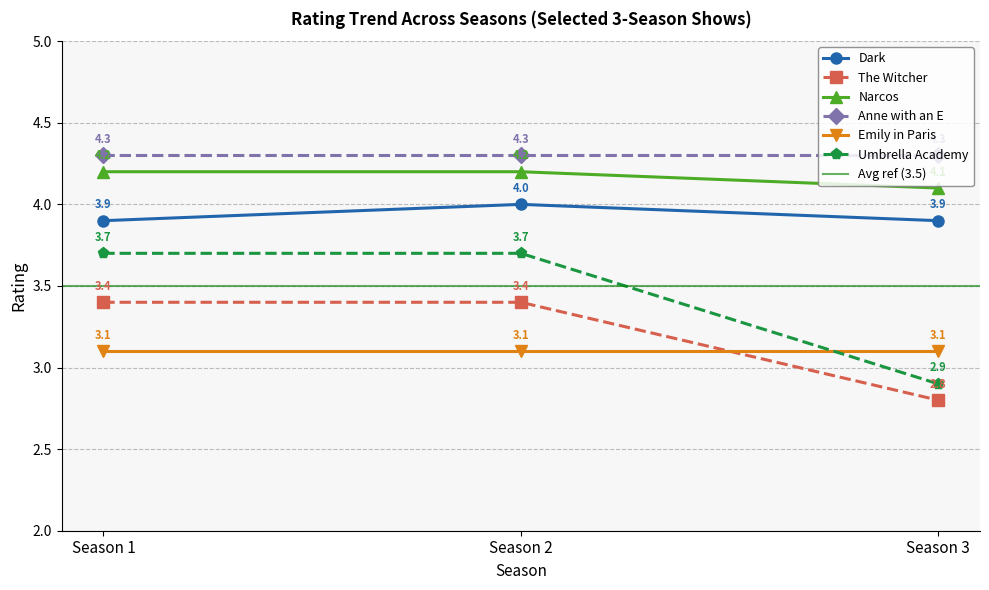

The value of Dark at Season 2 is 1.0. True or false?

False